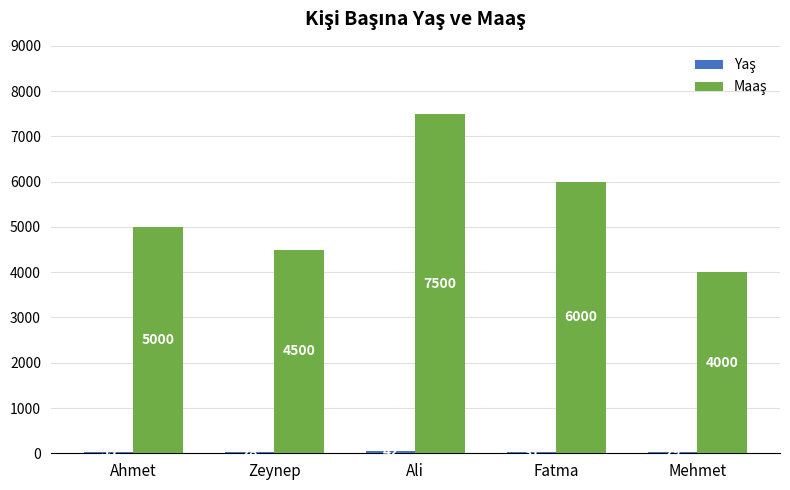

What is the difference between the highest and lowest values at Zeynep?

4472